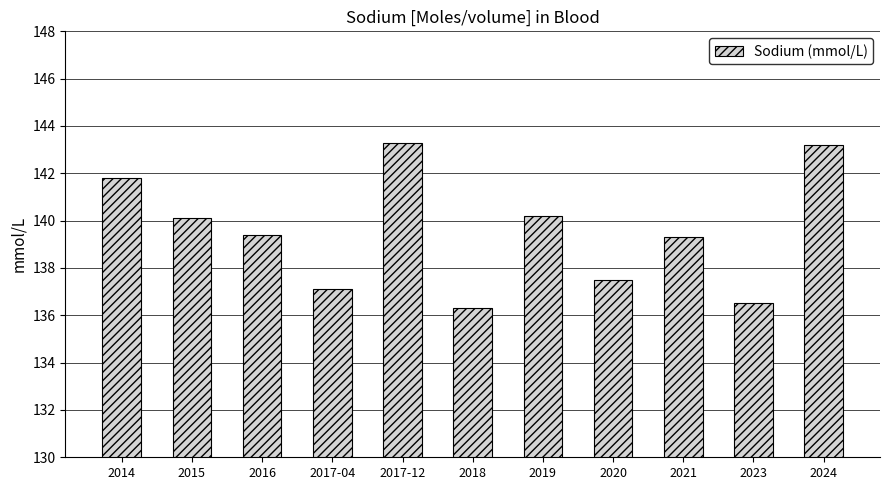

Approximately how many times larger is the value at 2019 compared to 2021?

1.0